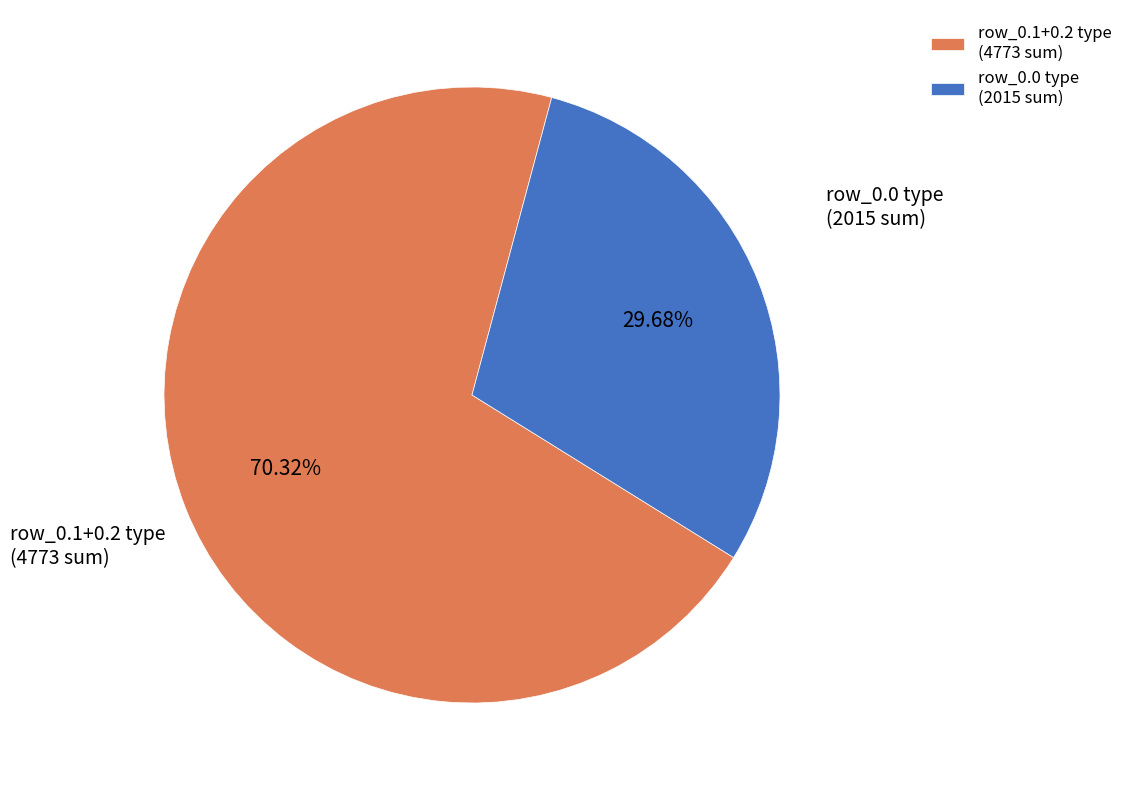

How many segments does this pie chart have?

2